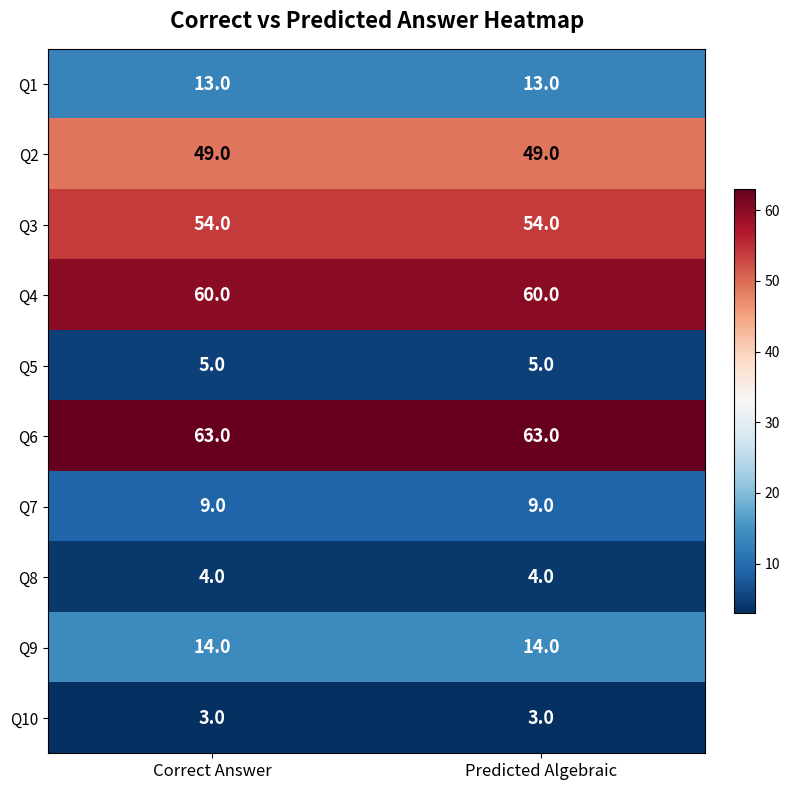

What is the total value across all series at Correct Answer?

274